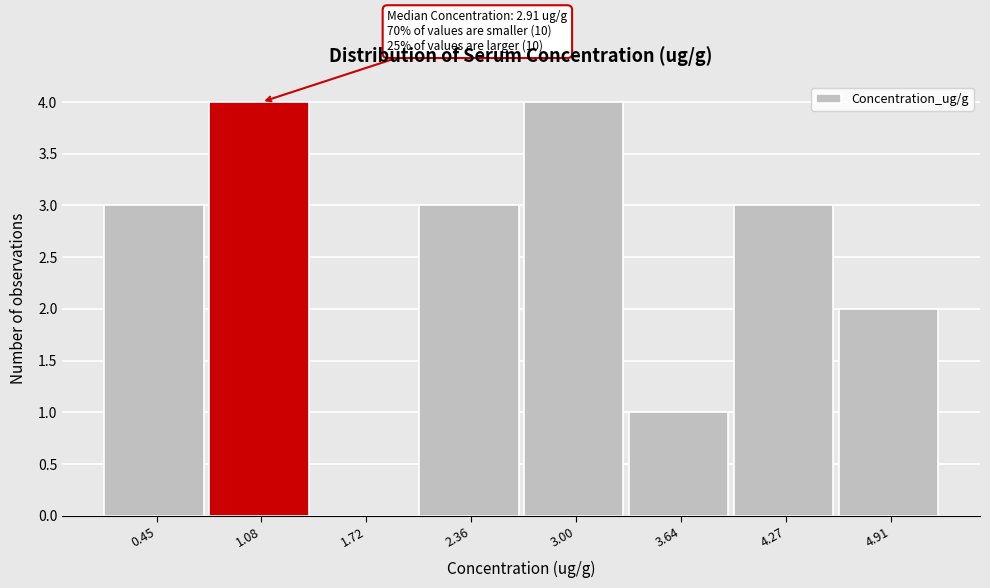

Reading left to right, transcribe all the data shown in this chart.

0.45=3	1.08=4	1.72=0	2.36=3	3.00=4	3.64=1	4.27=3	4.91=2